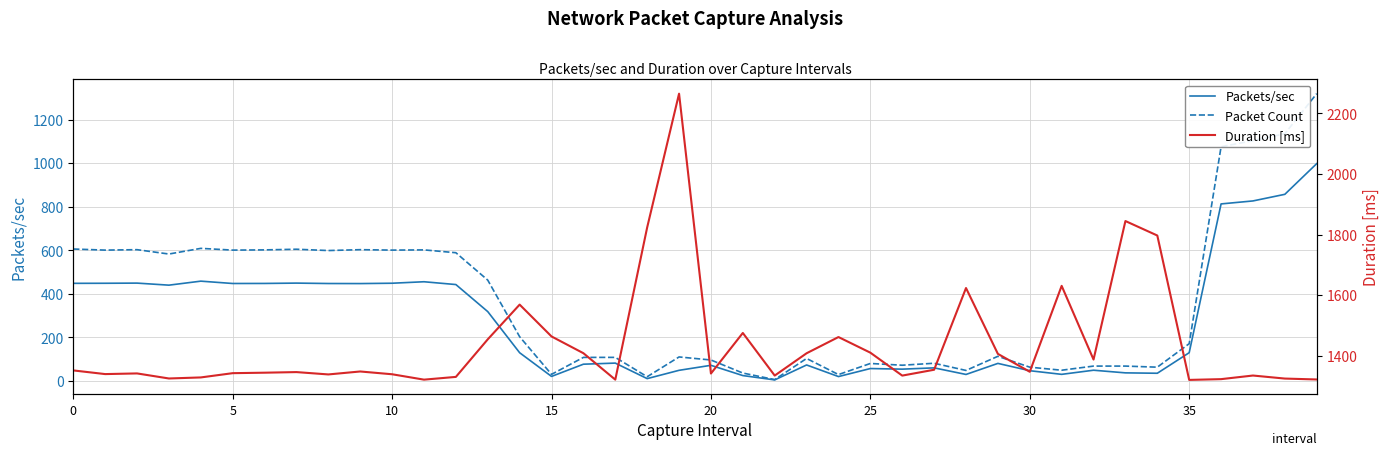

True or false: Packet Count has a value of 63.0 at 30.

True